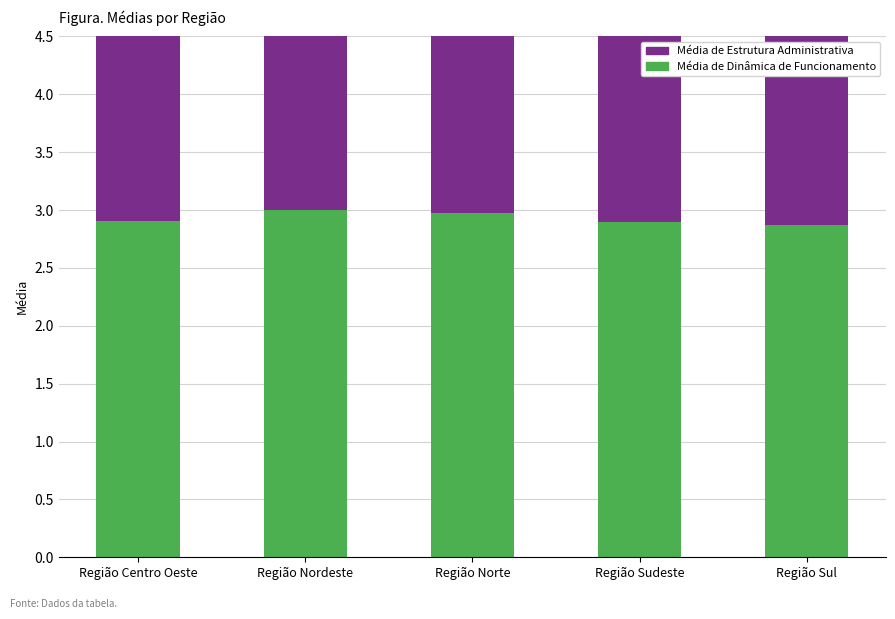

What is the value of the Média de Estrutura Administrativa bar at the 1st from the left?

3.0